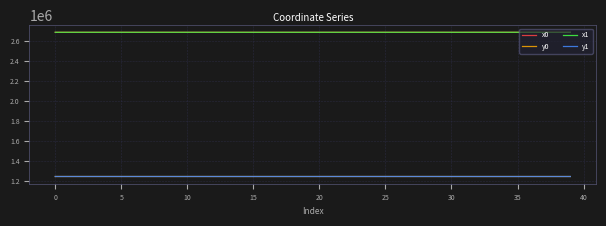

Is this an area chart (filled region under the line)?

No